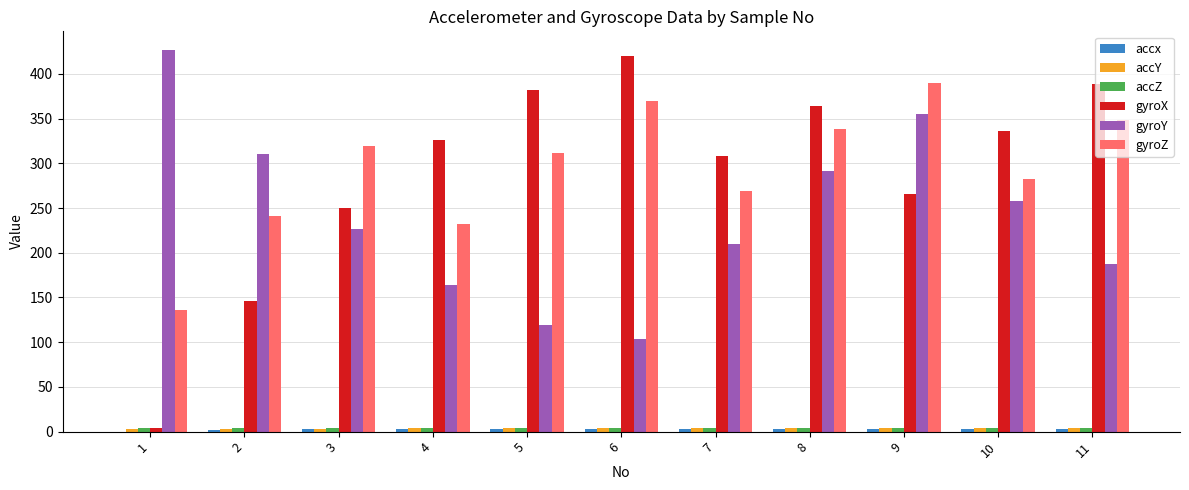

The gyroY series shows 355.1 at 9. True or false?

True